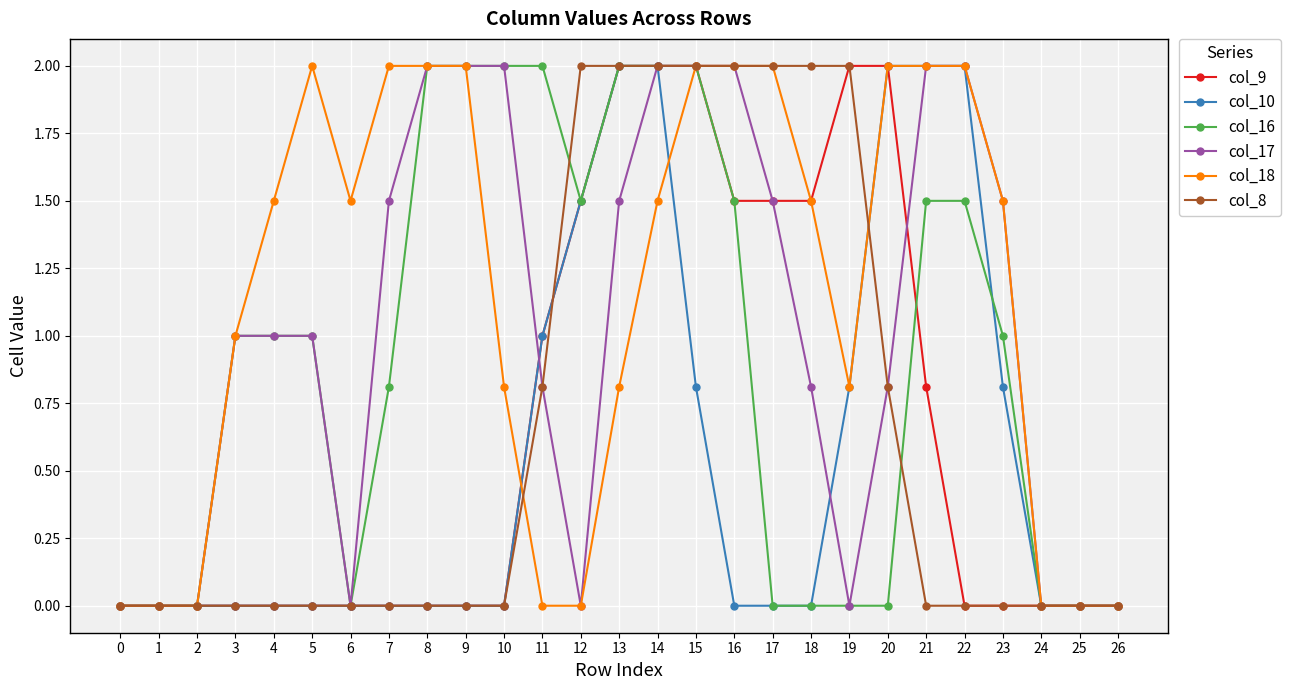

What is the value of the col_17 point at the 5th from the left?

1.0